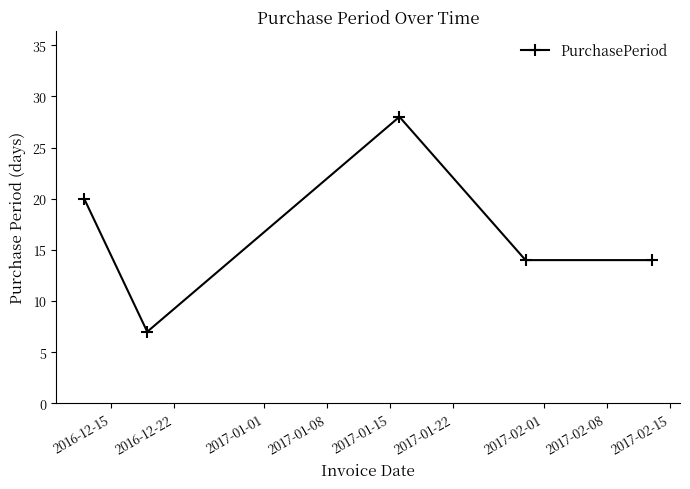

What is the value of the 4th point from the left?

14